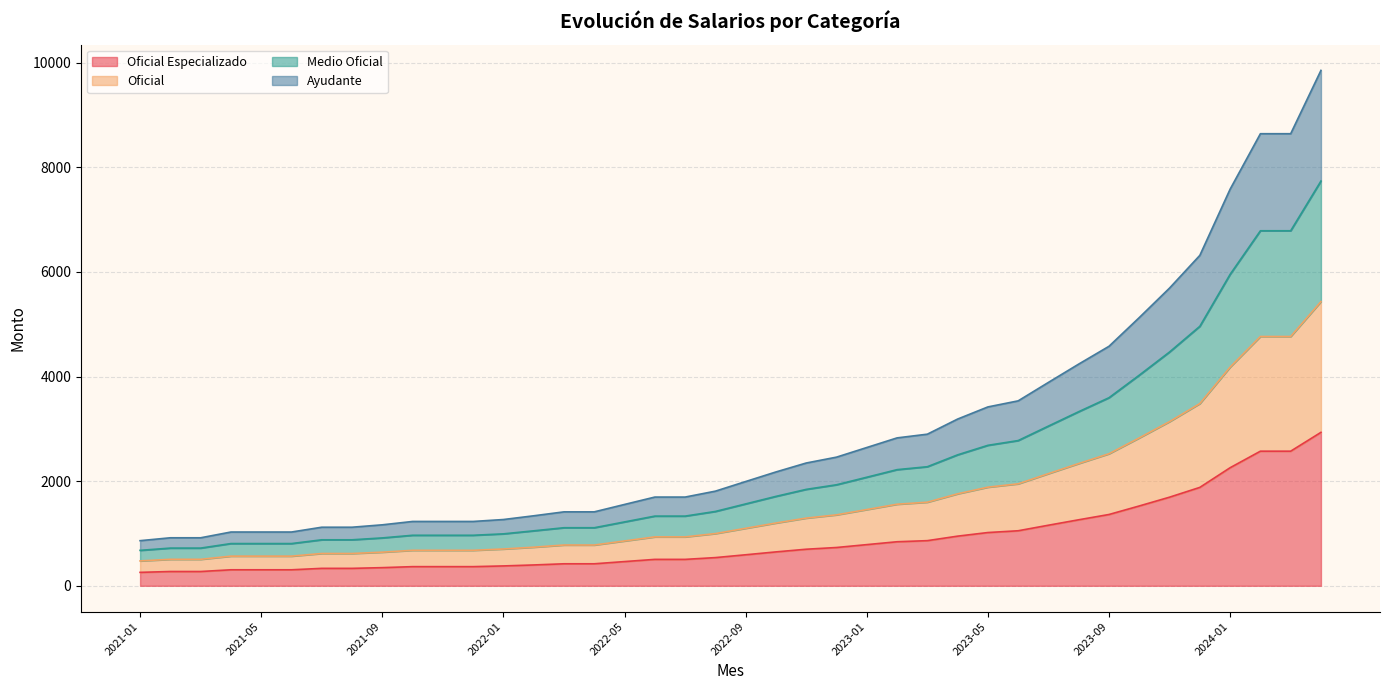

What is the difference between the highest and lowest values at 2023-03?

2035.0